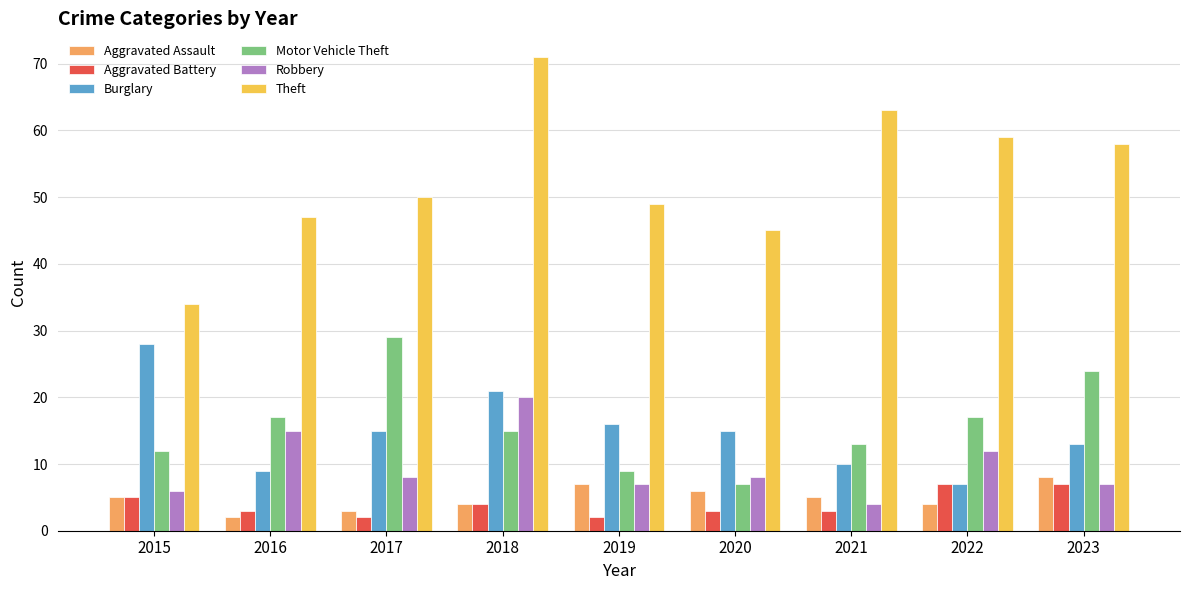

At which category does the chart reach its peak across all series?

2018